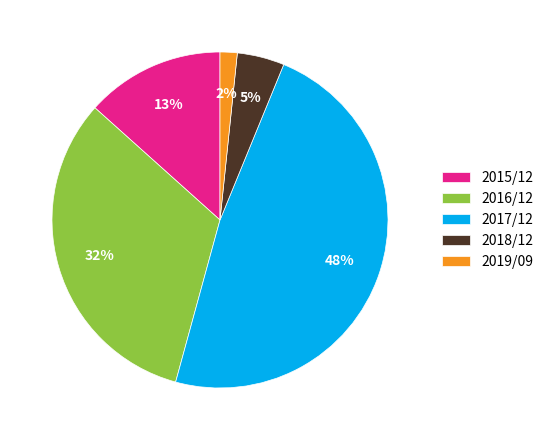

Count the number of slices in the pie.

5